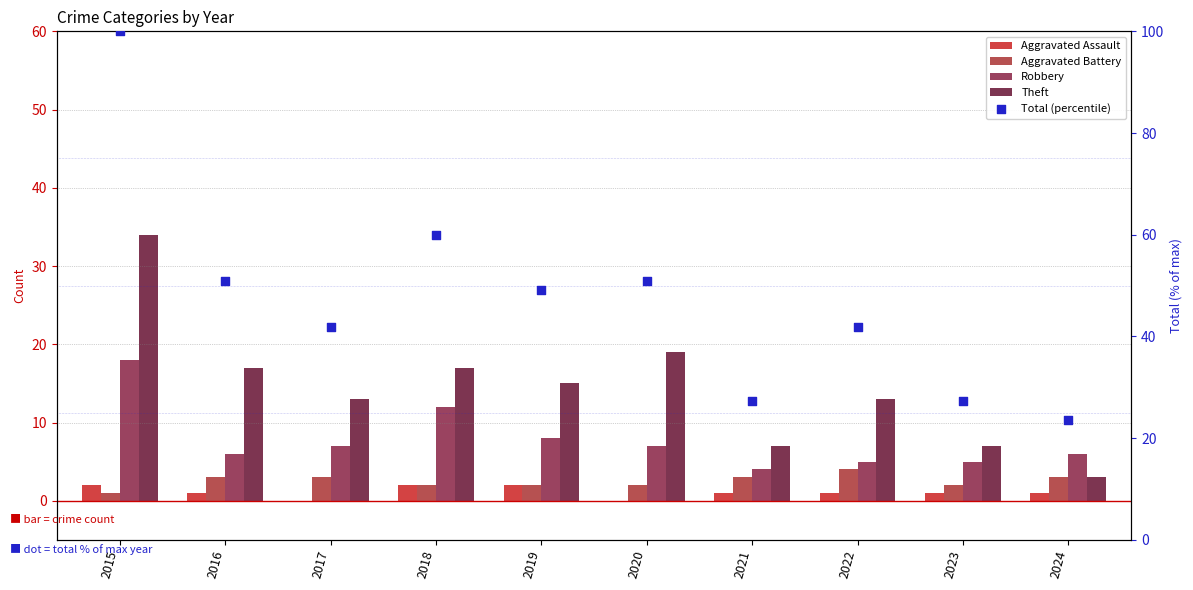

Is the value of Aggravated Assault at 2024 greater than the value of Theft at 2021?

No